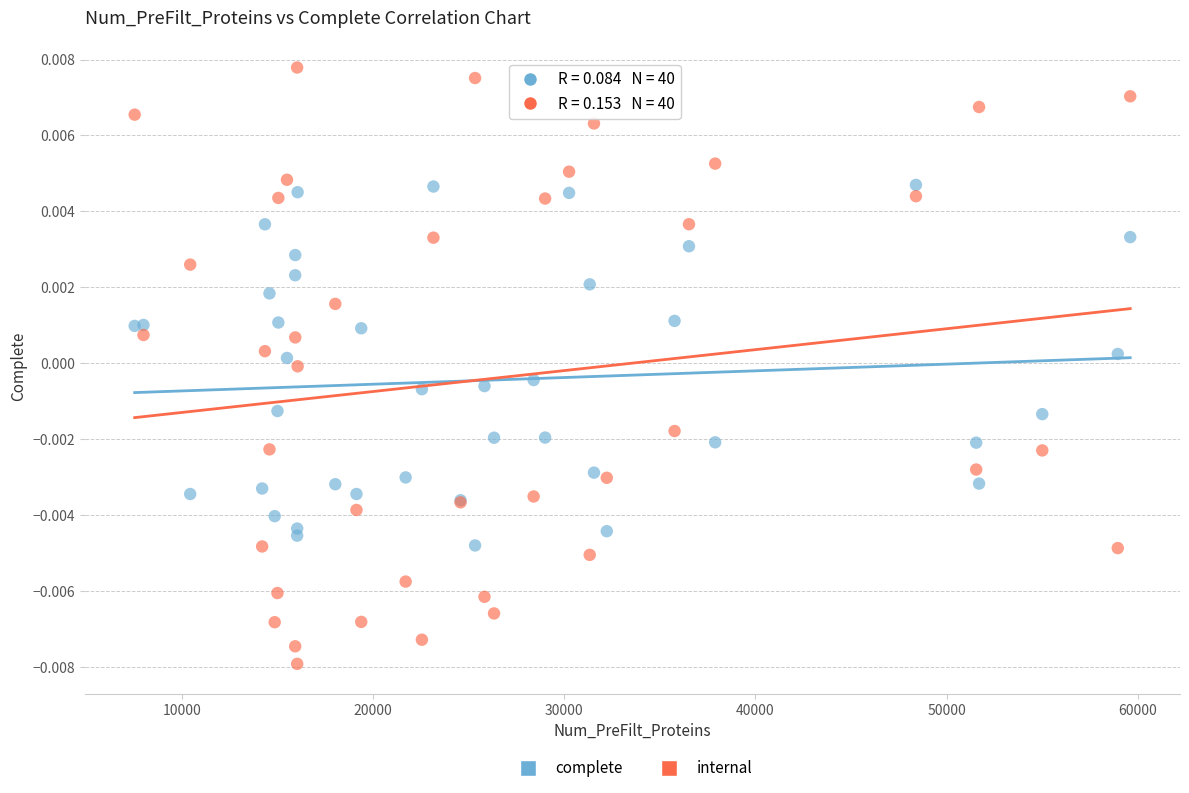

Which series reaches the minimum Y coordinate?

internal